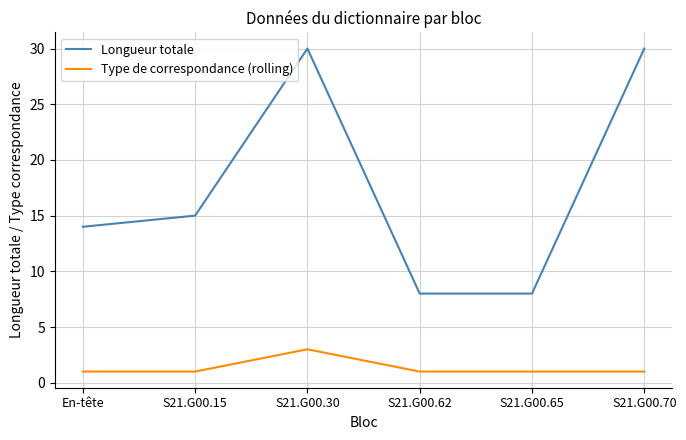

What is the maximum value shown in the chart?

30